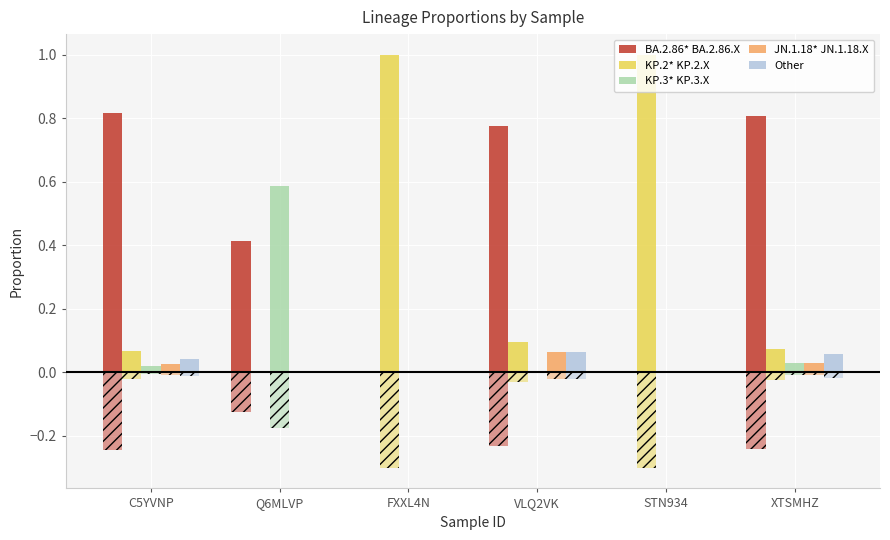

What are all the series names shown in the legend?

BA.2.86* BA.2.86.X, KP.2* KP.2.X, KP.3* KP.3.X, JN.1.18* JN.1.18.X, Other